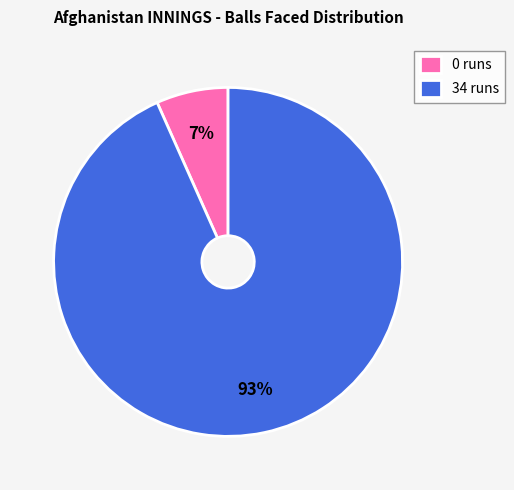

To the nearest percent, what is the average slice percentage?

50%